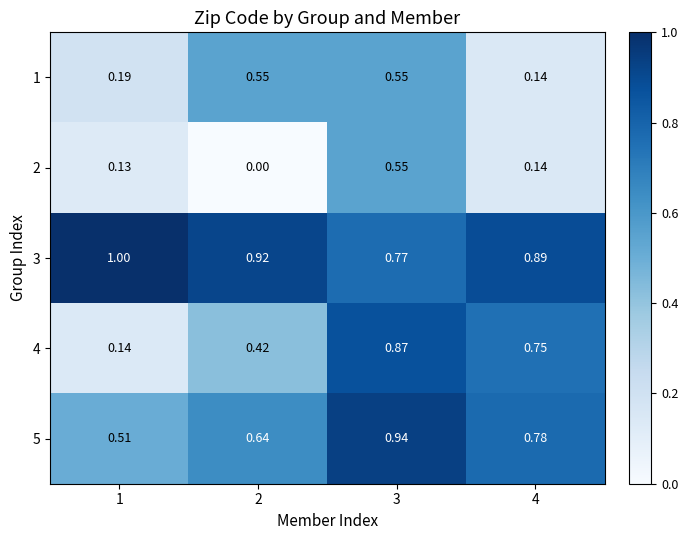

Is the value of 1 at 3 greater than the value of 2 at 4?

Yes